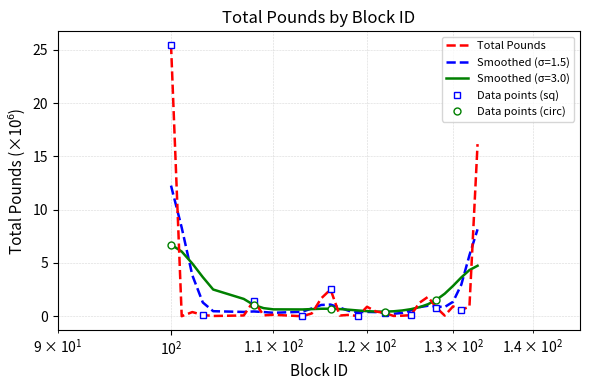

What is the highest value of the Total Pounds series?

25.4